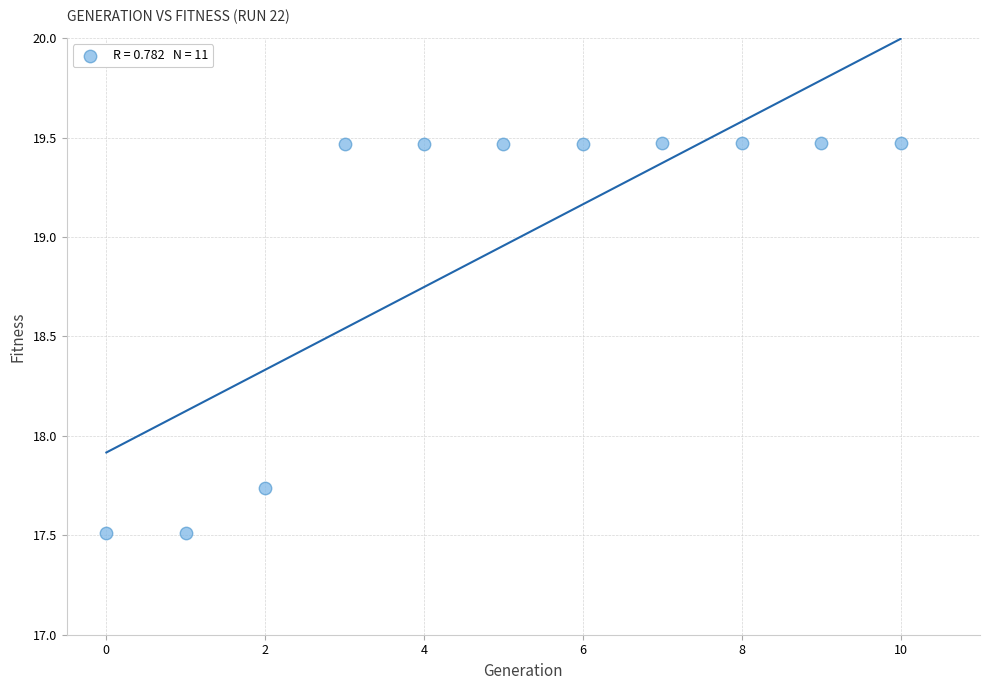

What is the average Y value?

19.0